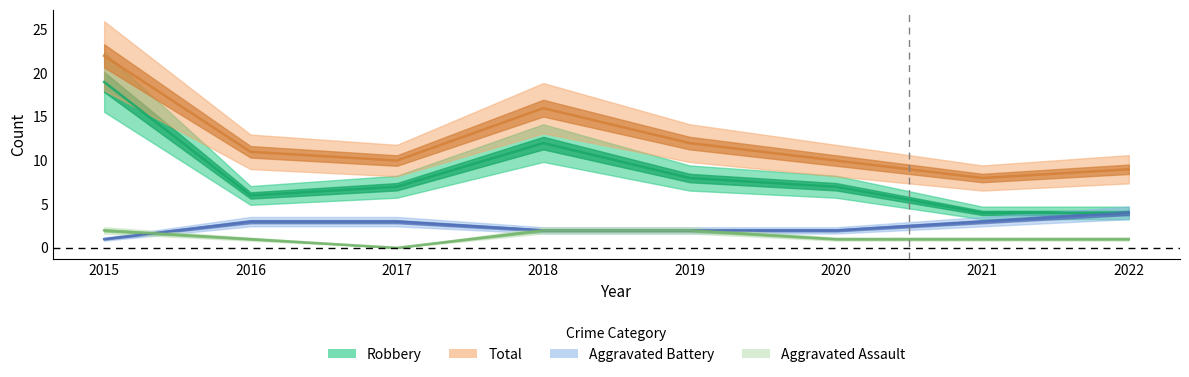

True or false: Aggravated Assault and Aggravated Battery cross at least once.

True